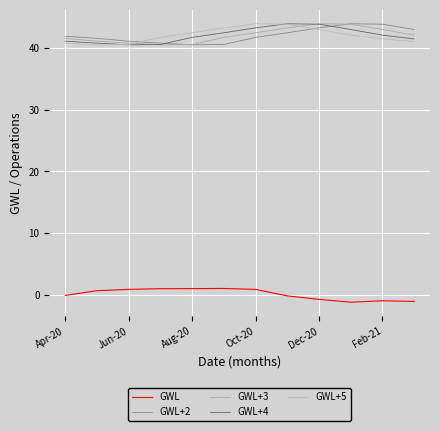

True or false: GWL and GWL+2 intersect in this chart.

False